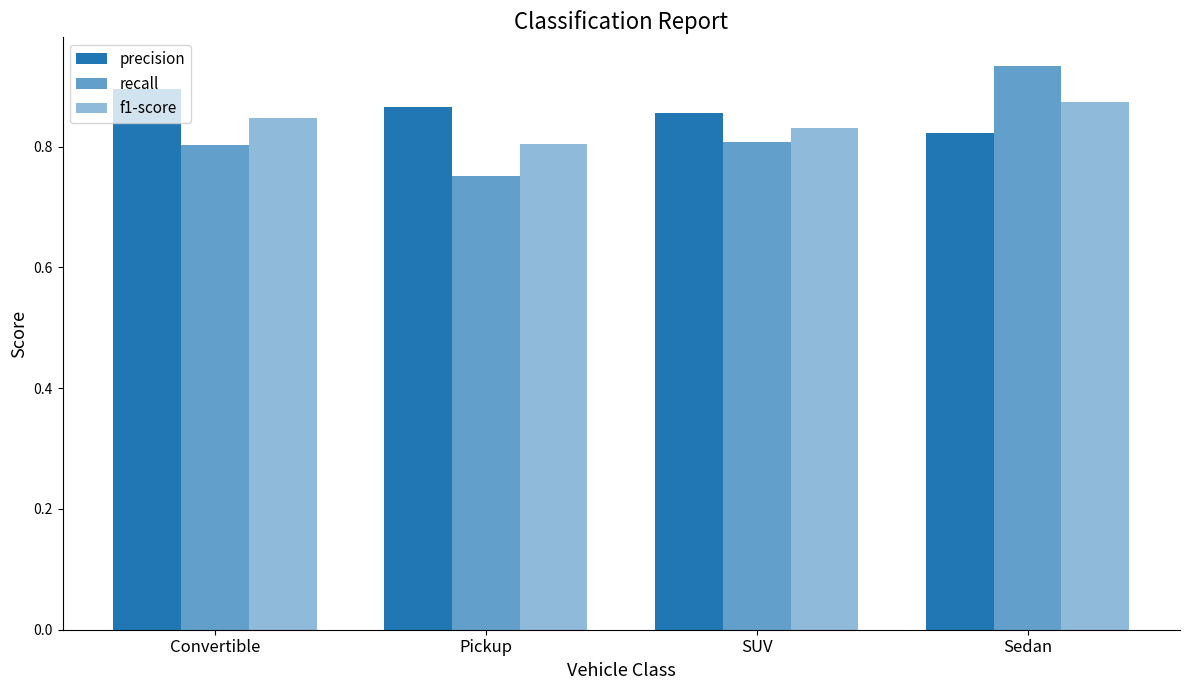

At how many categories does at least one series exceed 0?

4